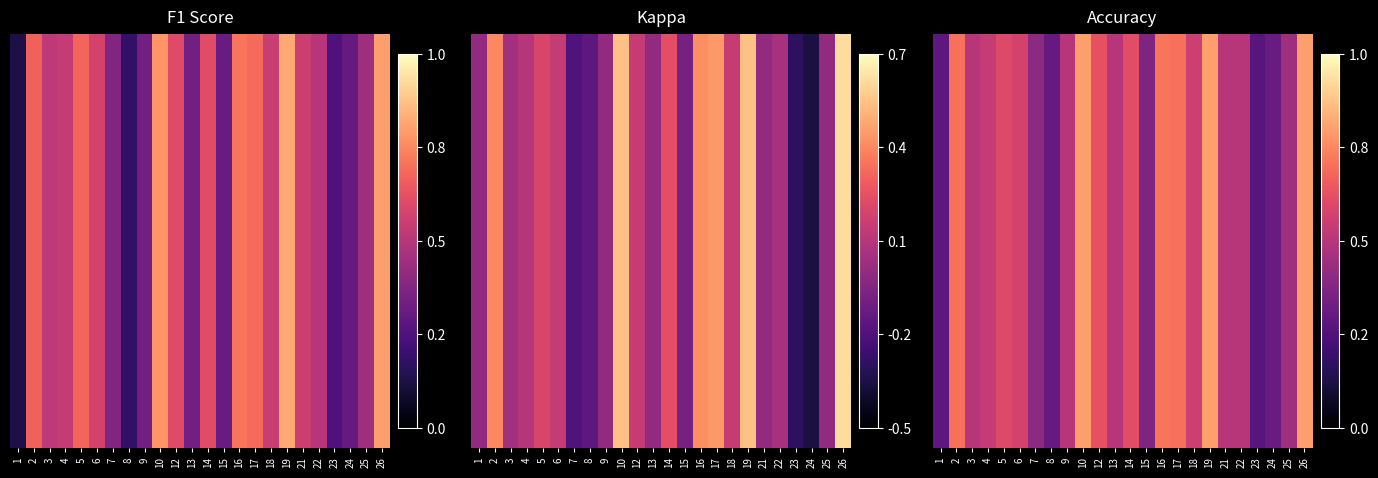

Rank the categories by value from highest to lowest.

10, 19, 26, 16, 2, 17, 12, 14, 5, 6, 18, 4, 3, 9, 13, 21, 22, 25, 7, 15, 24, 8, 1, 23